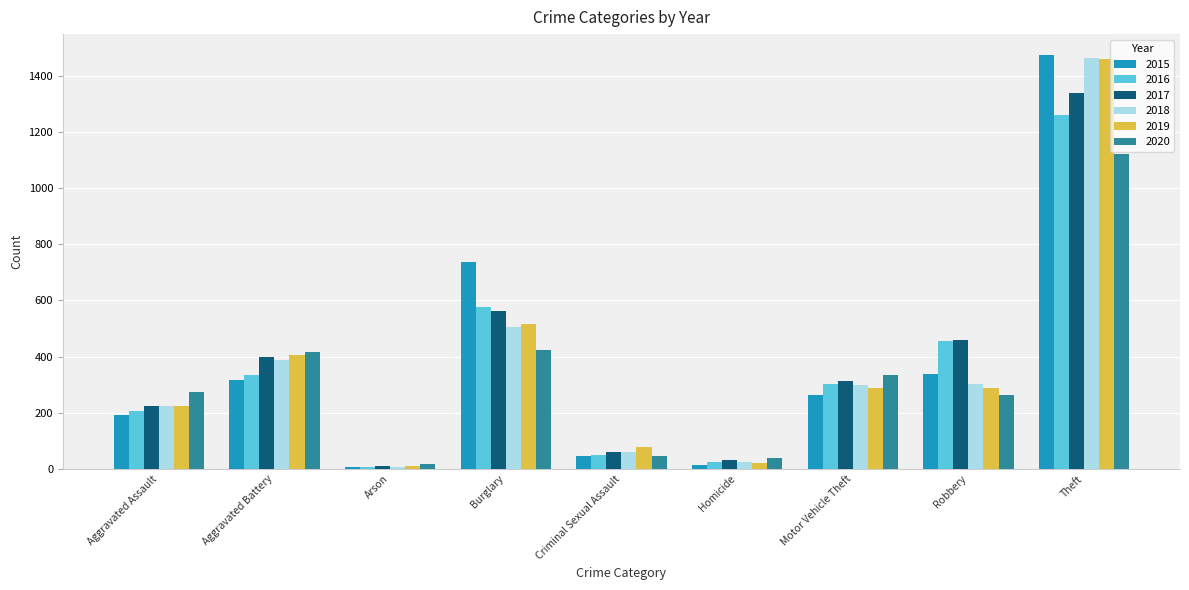

What is the average value of the 2019 series?

366